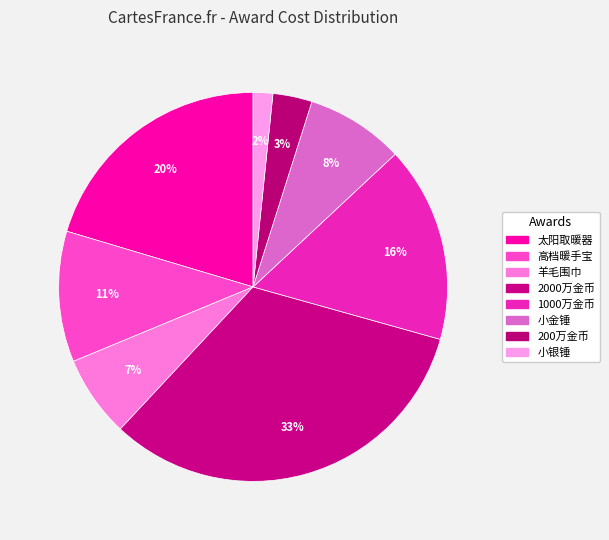

What portion of the pie excludes 小银锤?

98.4%